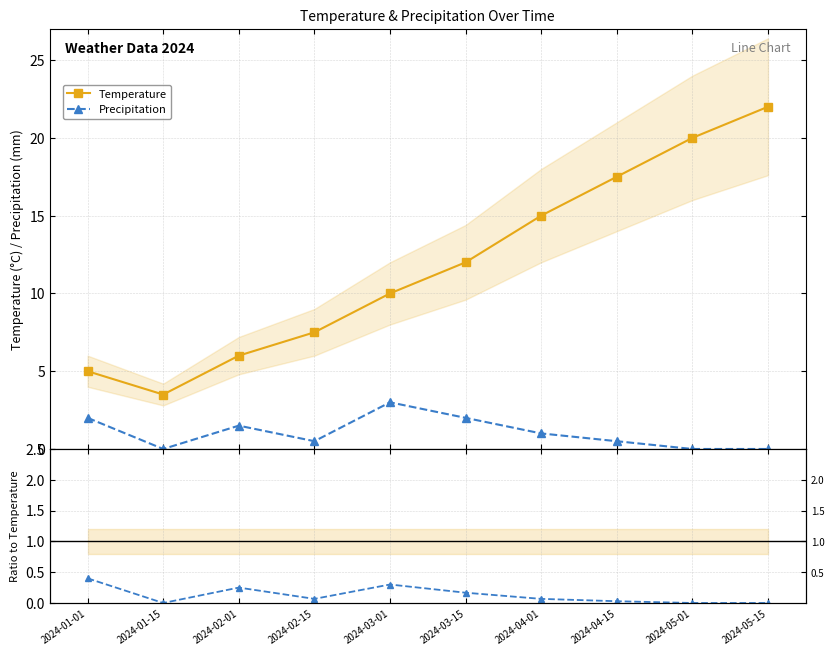

List the labels in order of Precip / Temp value, smallest first.

2024-01-15, 2024-05-01, 2024-05-15, 2024-04-15, 2024-02-15, 2024-04-01, 2024-03-15, 2024-02-01, 2024-03-01, 2024-01-01